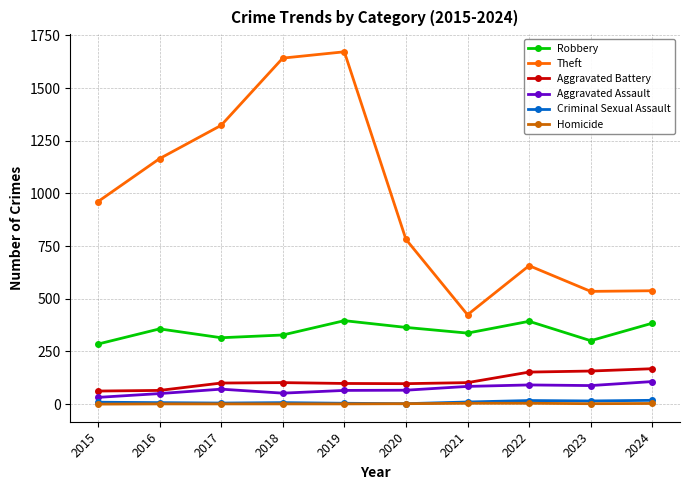

True or false: Criminal Sexual Assault and Theft intersect in this chart.

False